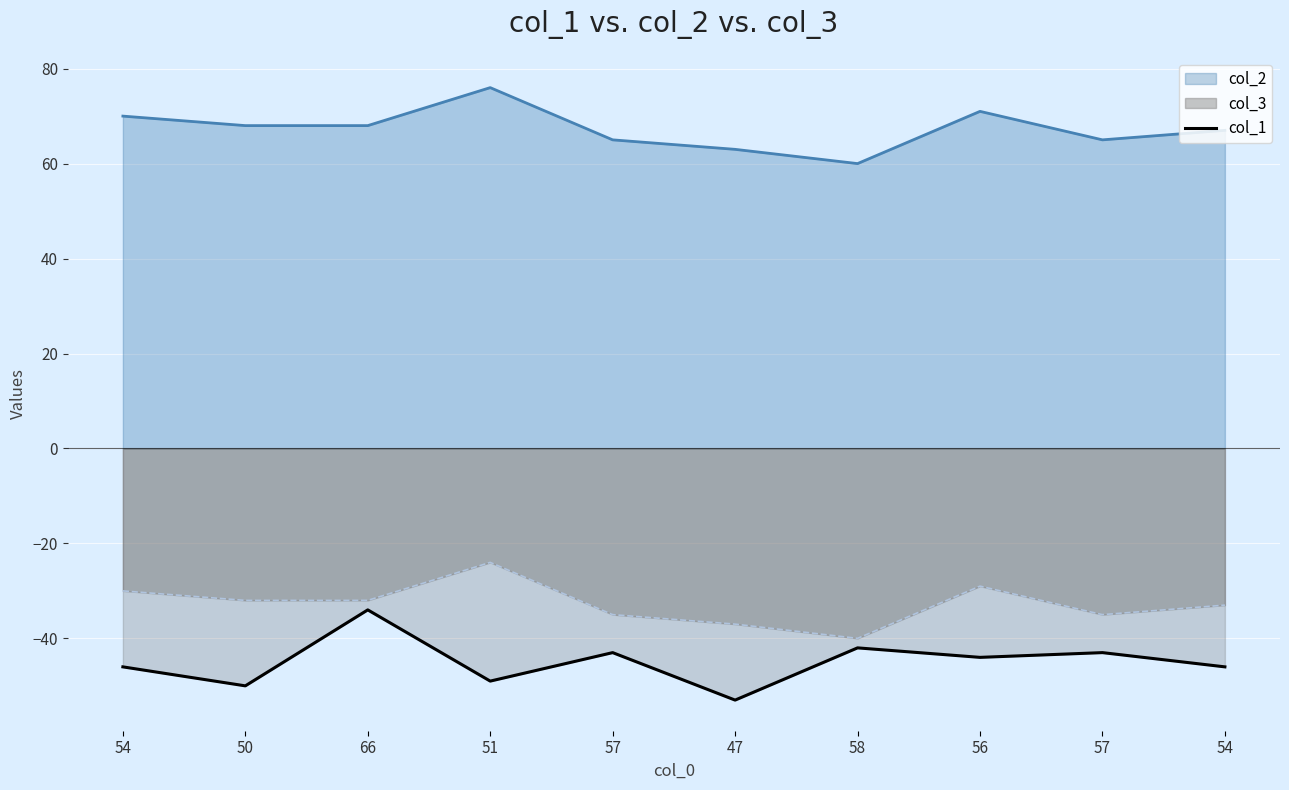

List the labels in order of value, smallest first.

47, 50, 51, 54, 54, 56, 57, 57, 58, 66